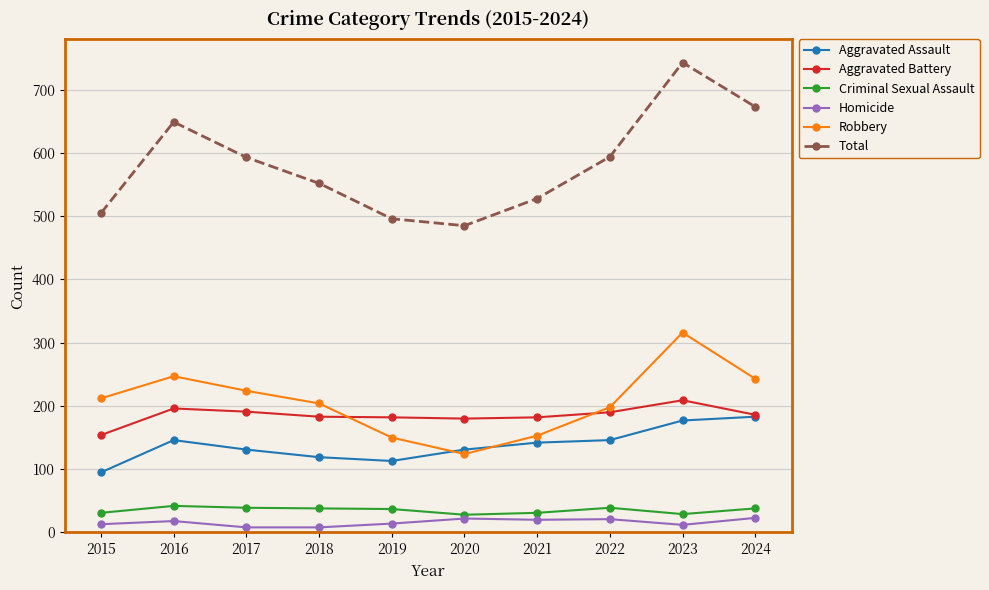

True or false: Criminal Sexual Assault and Total intersect in this chart.

False